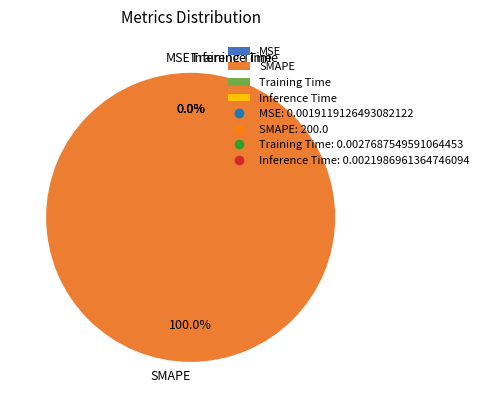

Is it true that SMAPE is 100% of the pie?

True